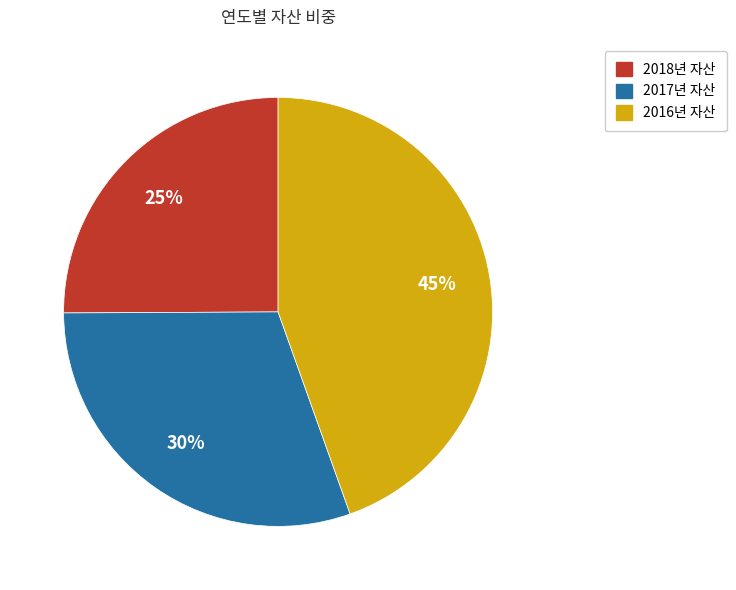

To the nearest percent, what is the average slice percentage?

33%